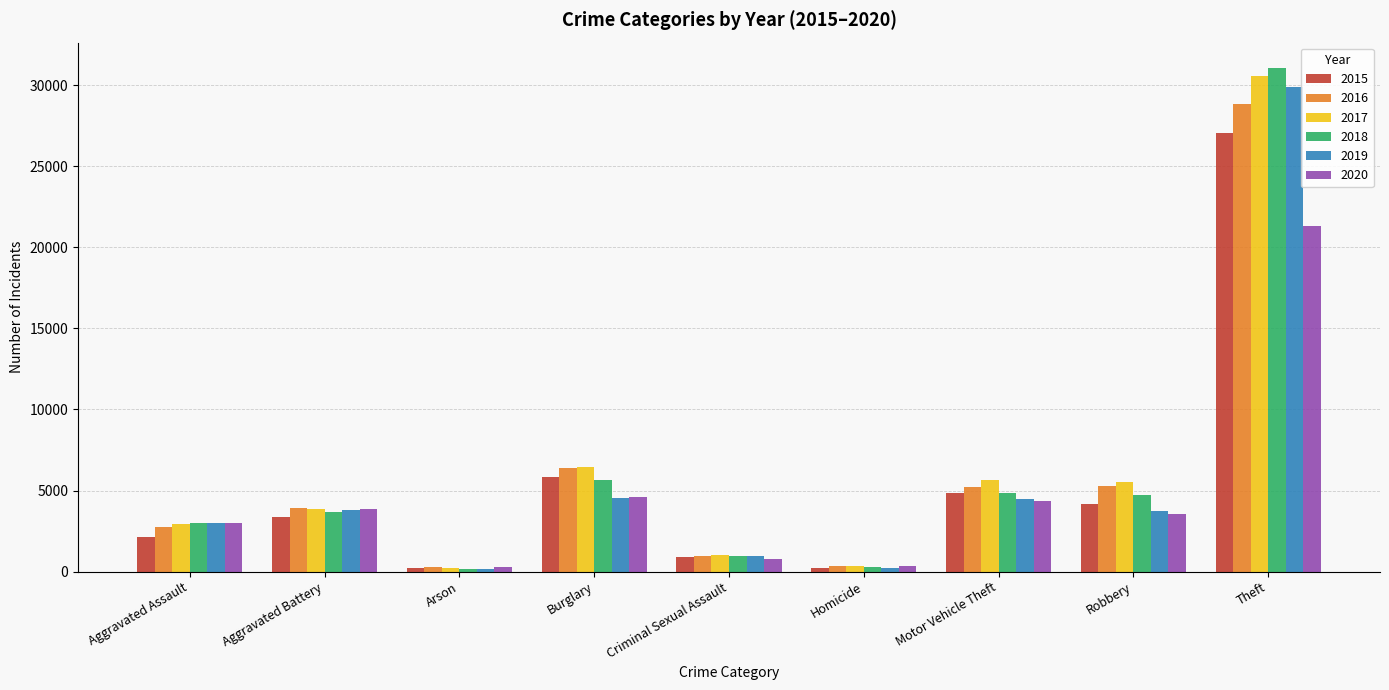

What is the spread (max minus min) of values at Burglary?

1904